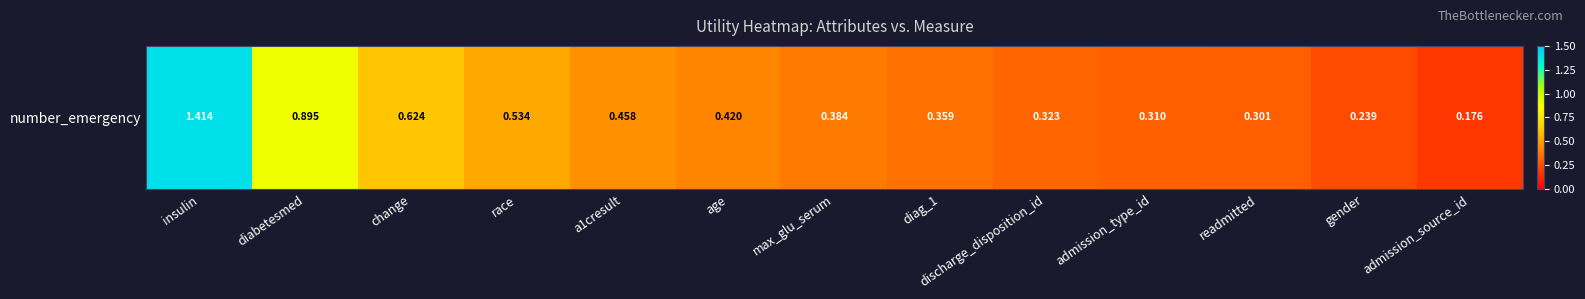

What is the maximum value shown in the chart?

1.4